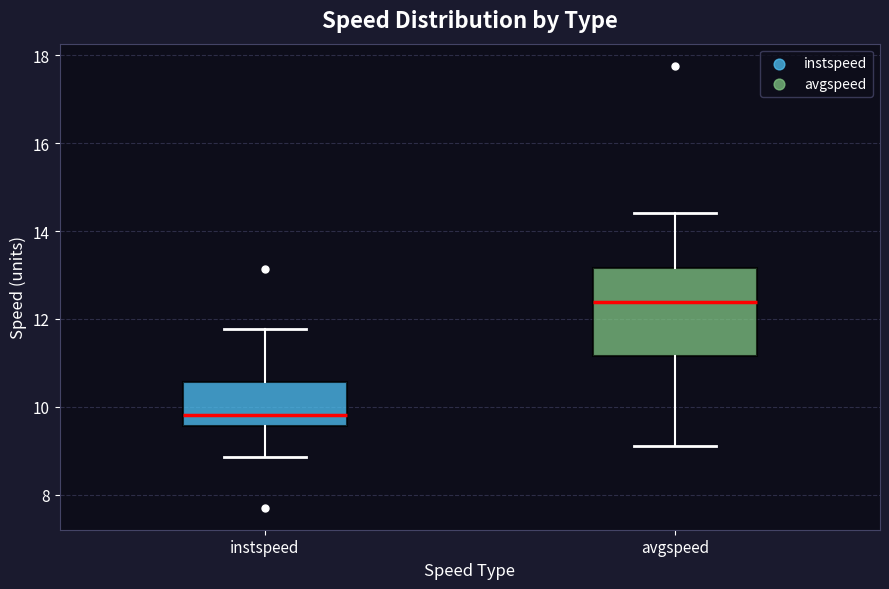

Where is the lower edge of the box for instspeed on the y-axis? The values are not printed on the chart, so give them approximately, as read against the axis.

9.6